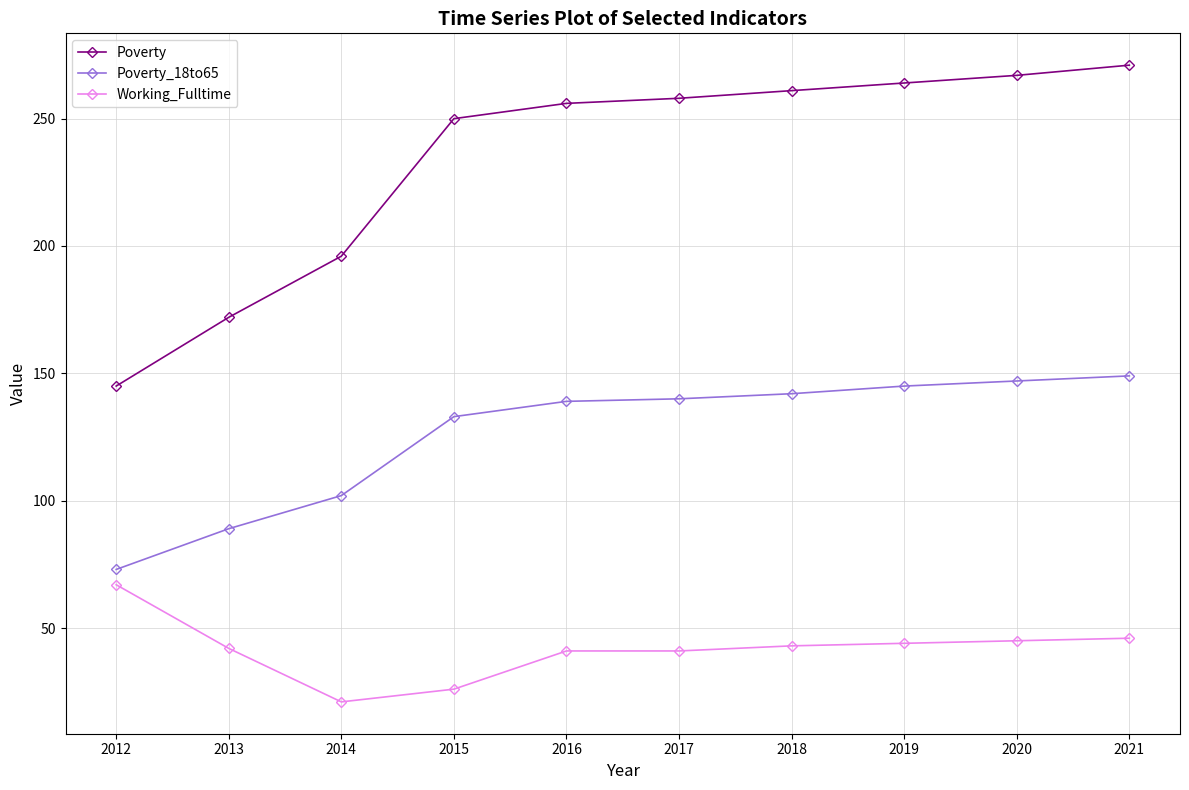

What are all the series names shown in the legend?

Poverty, Poverty_18to65, Working_Fulltime